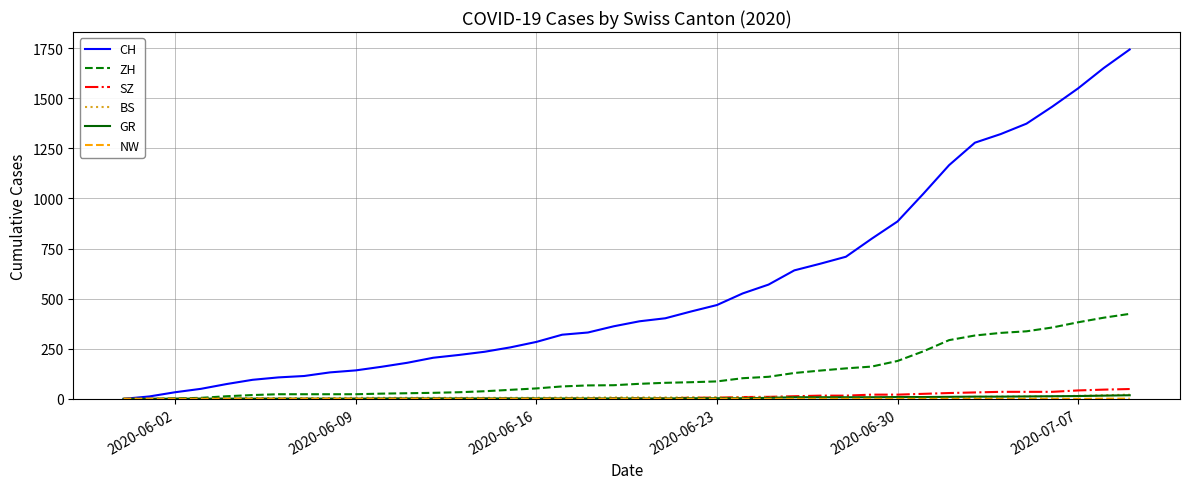

Which series has the largest range (max minus min)?

CH